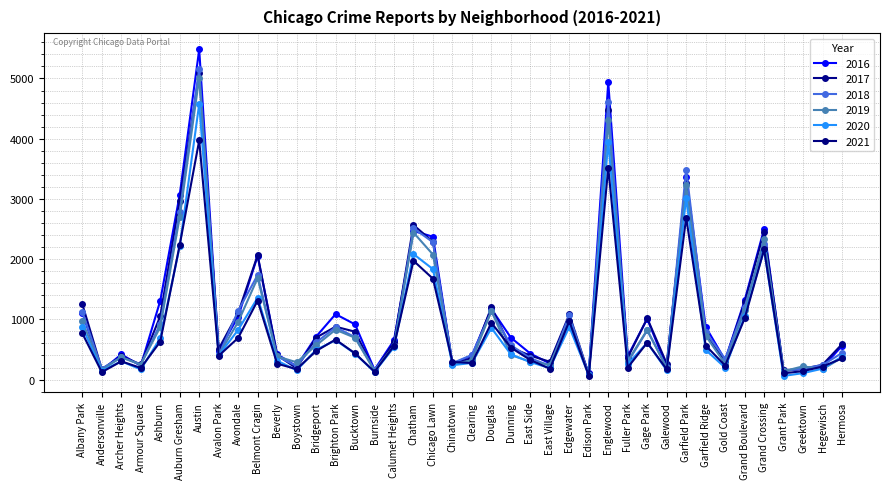

How many data points does each series have?

40